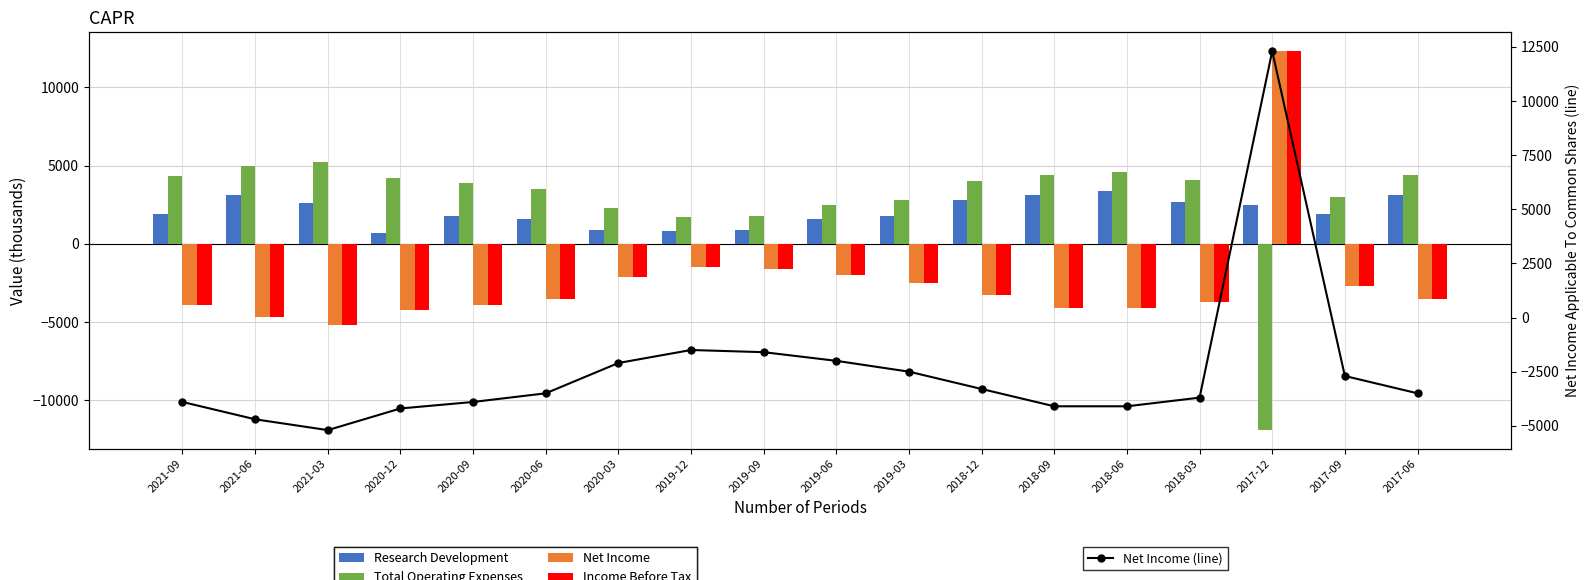

What position from the left is 2018-12?

12